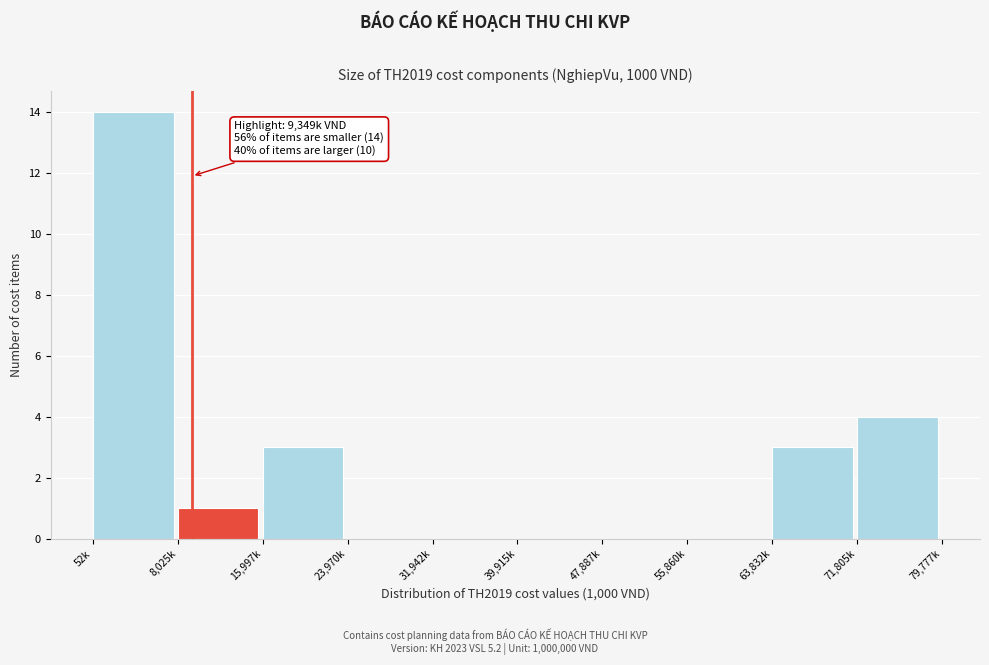

Reading left to right, what are all the values shown in this chart?

52k=14	8,025k=1	15,997k=3	23,970k=0	31,942k=0	39,915k=0	47,887k=0	55,860k=0	63,832k=3	71,805k=4